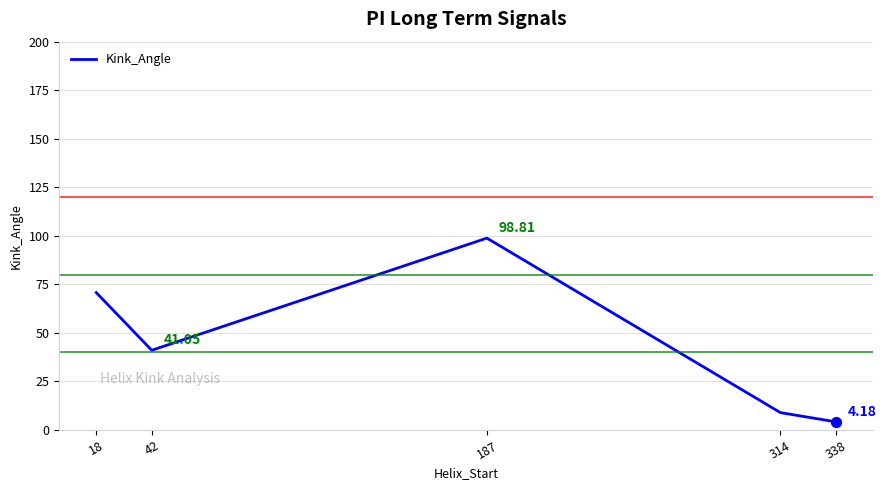

What is the ratio of the value at 18 to the value at 338?

16.9